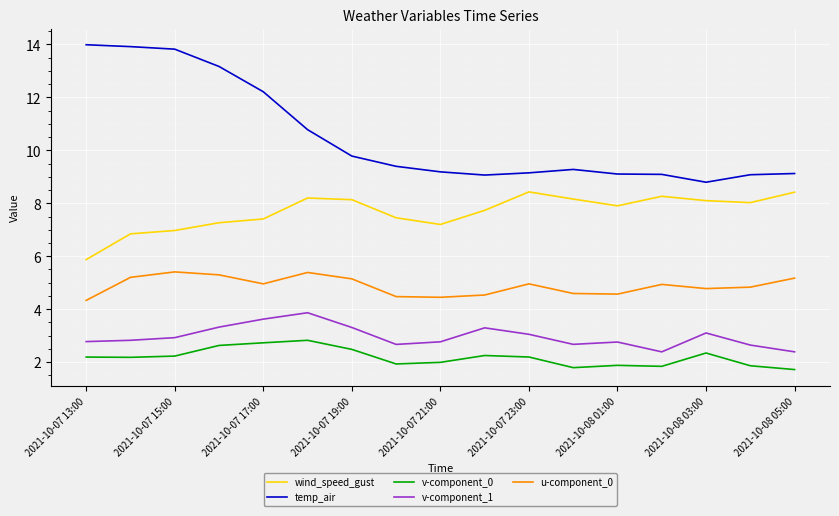

What is the difference between the maximum and minimum values in the wind_speed_gust series?

2.6